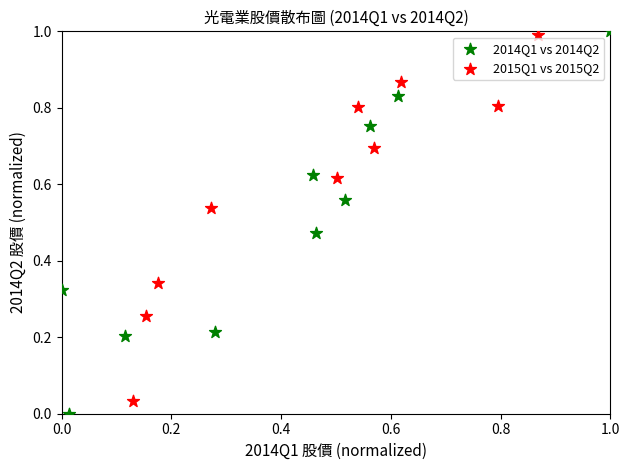

What are all the series names shown in the legend?

2014Q1 vs 2014Q2, 2015Q1 vs 2015Q2